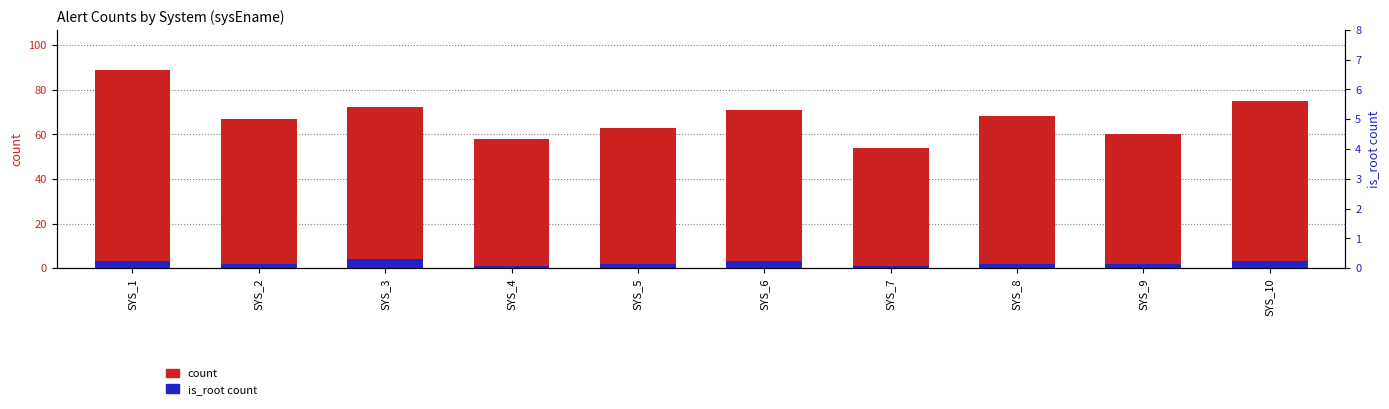

Rank the series at SYS_1 from lowest to highest value.

is_root count, count